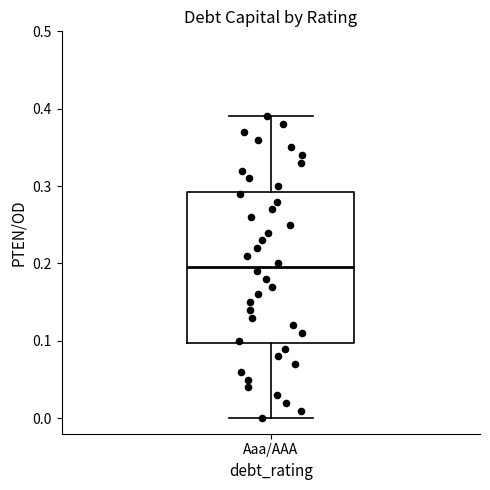

Read this box plot against the y-axis: the position of the median line, the range covered by the box, and the ends of both whiskers. The values are not printed on the chart, so give them approximately, as read against the axis.

median 0.20, box 0.10 to 0.29, whiskers 0.00 to 0.39